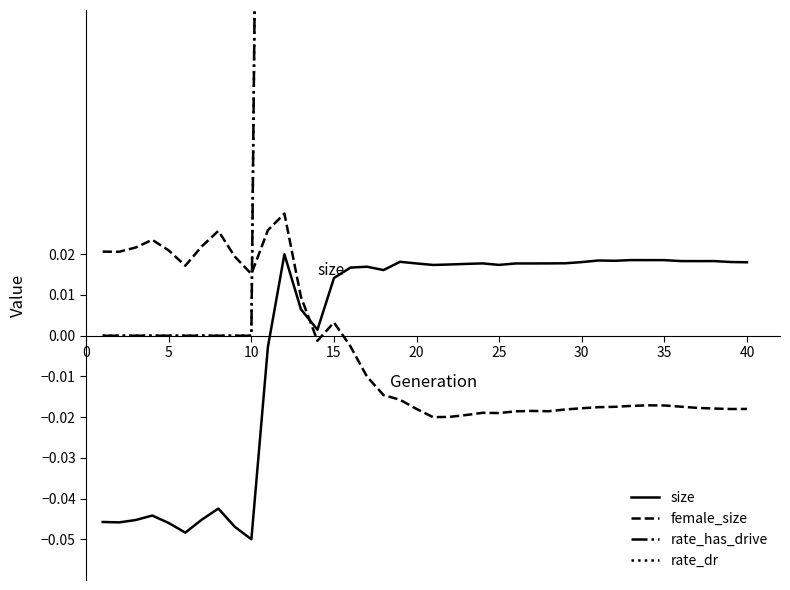

After their last crossing, which series has the higher values: size or female_size?

size